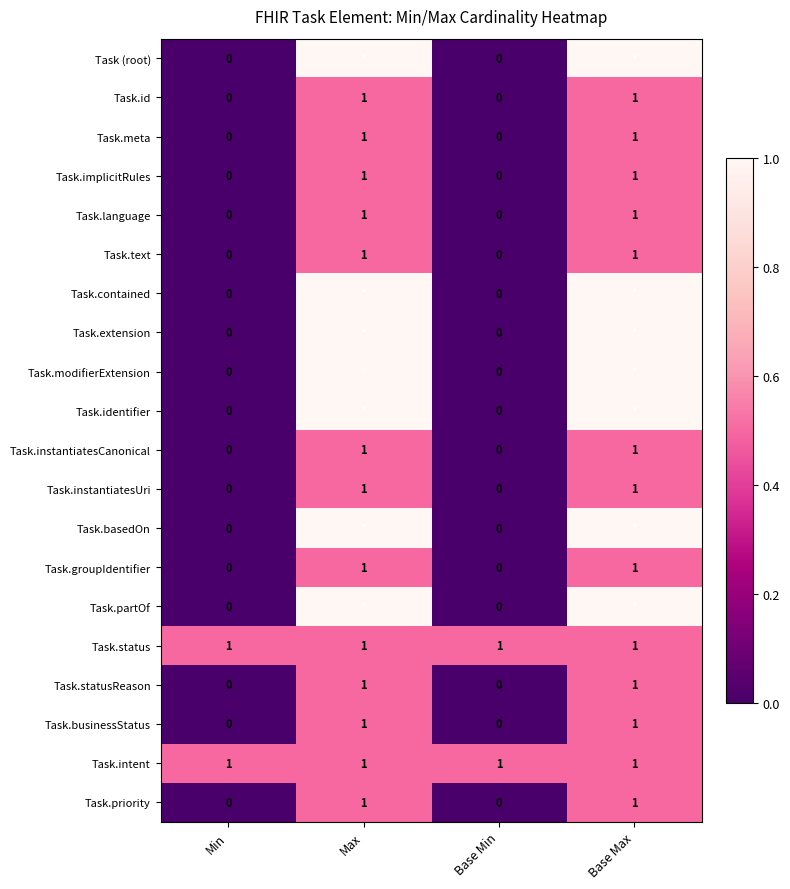

How many values in Task.businessStatus are above zero?

2